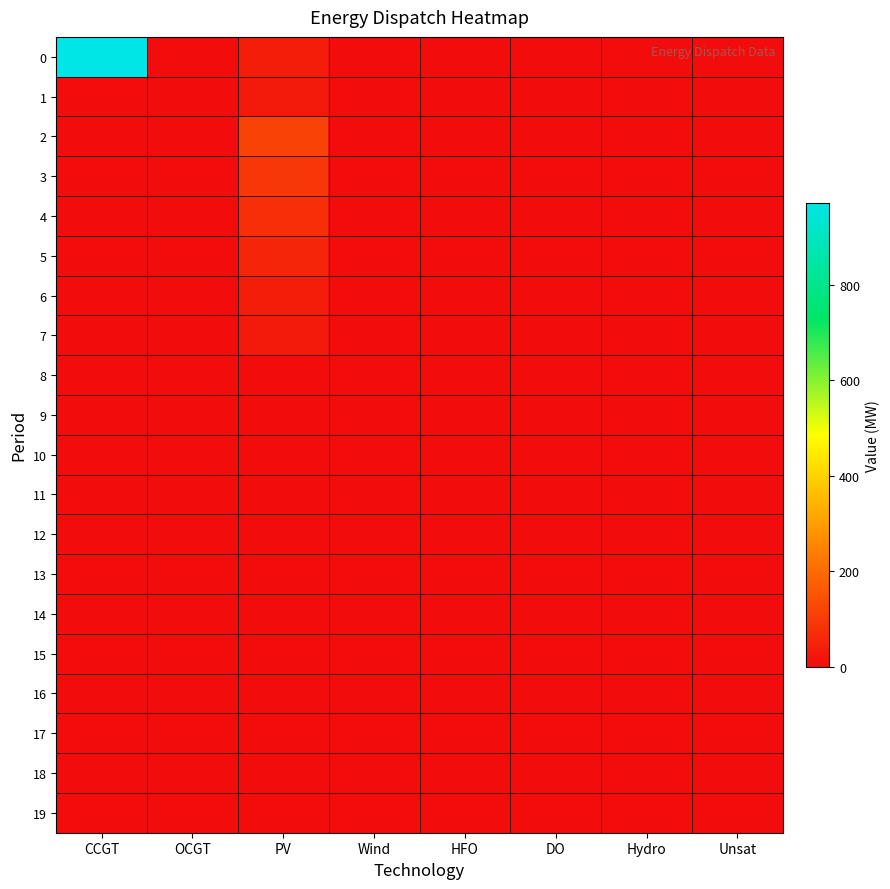

How many series are shown in this chart?

20